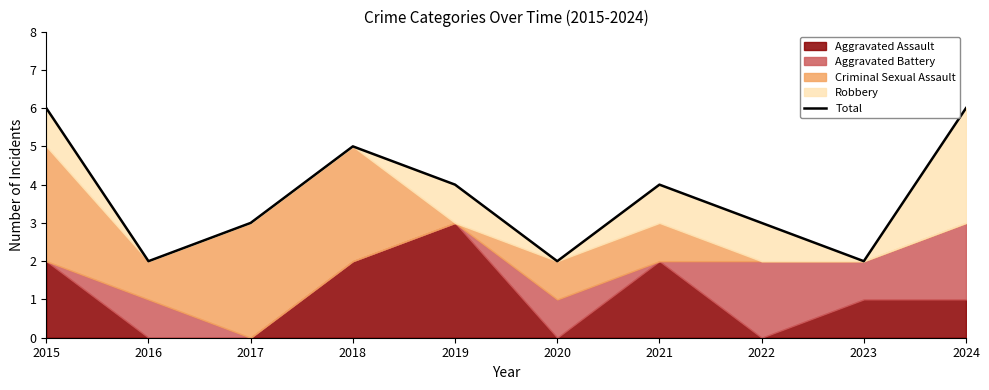

True or false: there are more than 0 points higher than both neighbors.

True